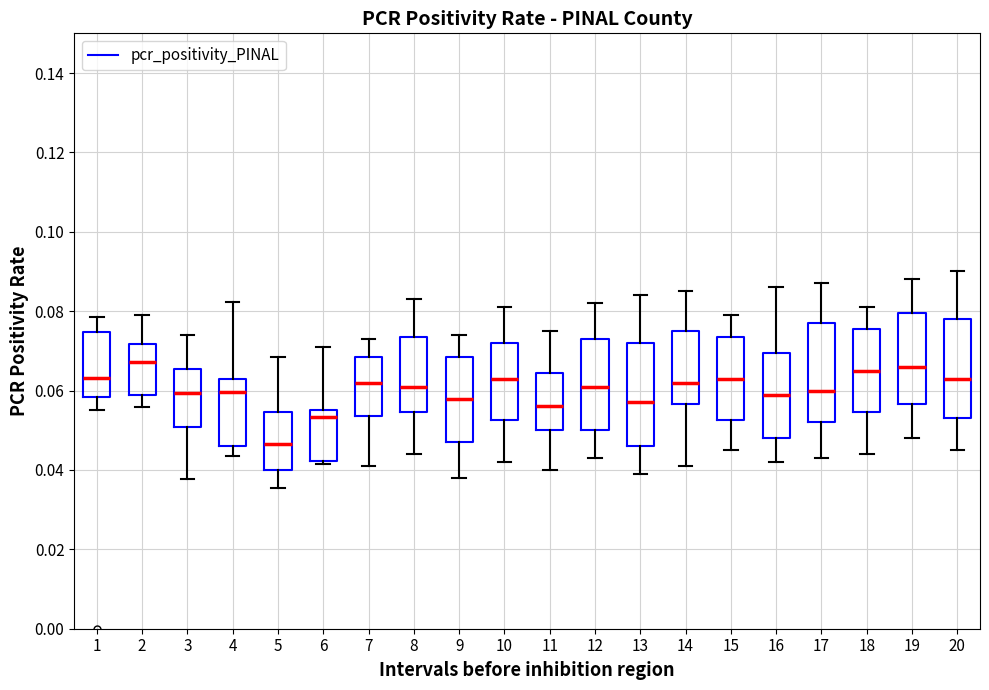

Reading left to right, transcribe this box plot: for each box, give where its median line is, the range the box spans, and where its two whiskers end, as read against the y-axis. The values are not printed on the chart, so give them approximately, as read against the axis.

1: median 0.064, box 0.058 to 0.074, whiskers 0.056 to 0.078
2: median 0.068, box 0.058 to 0.072, whiskers 0.056 to 0.080
3: median 0.060, box 0.050 to 0.066, whiskers 0.038 to 0.074
4: median 0.060, box 0.046 to 0.064, whiskers 0.044 to 0.082
5: median 0.046, box 0.040 to 0.054, whiskers 0.036 to 0.068
6: median 0.054, box 0.042 to 0.056, whiskers 0.042 (just below the box's lower edge) to 0.070
7: median 0.062, box 0.054 to 0.068, whiskers 0.042 to 0.074
8: median 0.062, box 0.054 to 0.074, whiskers 0.044 to 0.084
9: median 0.058, box 0.048 to 0.068, whiskers 0.038 to 0.074
10: median 0.064, box 0.052 to 0.072, whiskers 0.042 to 0.082
11: median 0.056, box 0.050 to 0.064, whiskers 0.040 to 0.076
12: median 0.062, box 0.050 to 0.074, whiskers 0.044 to 0.082
13: median 0.058, box 0.046 to 0.072, whiskers 0.040 to 0.084
14: median 0.062, box 0.056 to 0.076, whiskers 0.042 to 0.086
15: median 0.064, box 0.052 to 0.074, whiskers 0.046 to 0.080
16: median 0.060, box 0.048 to 0.070, whiskers 0.042 to 0.086
17: median 0.060, box 0.052 to 0.078, whiskers 0.044 to 0.088
18: median 0.066, box 0.054 to 0.076, whiskers 0.044 to 0.082
19: median 0.066, box 0.056 to 0.080, whiskers 0.048 to 0.088
20: median 0.064, box 0.054 to 0.078, whiskers 0.046 to 0.090